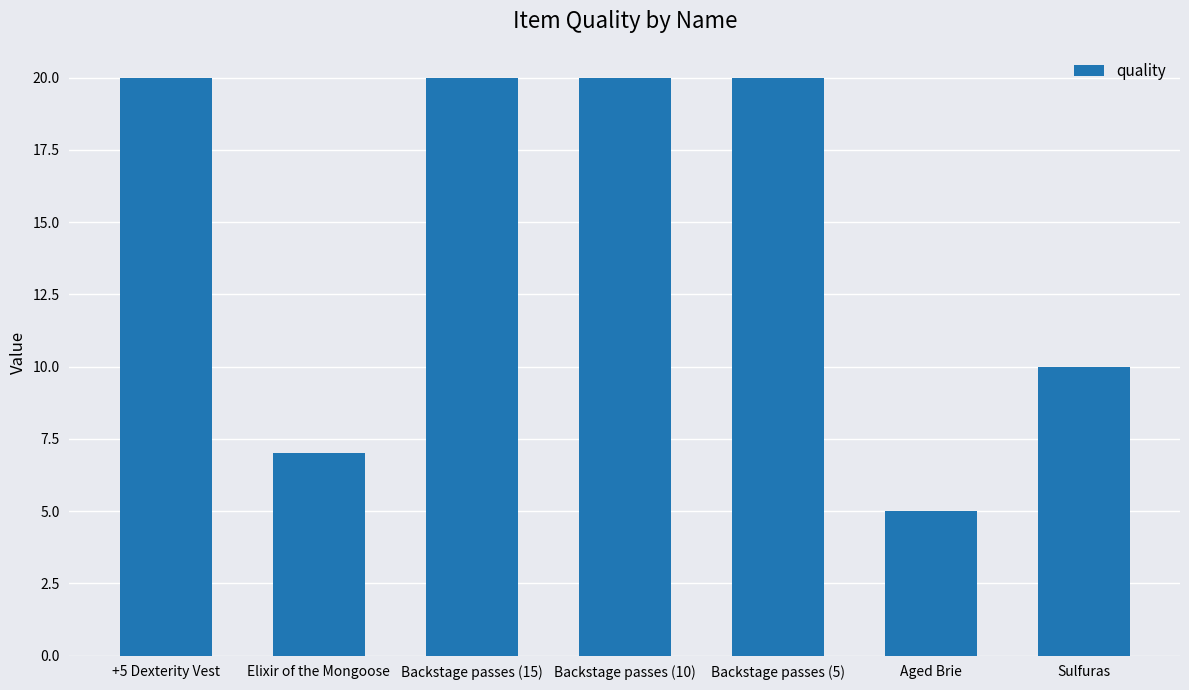

Which has a higher value, Backstage passes (10) or Aged Brie?

Backstage passes (10)